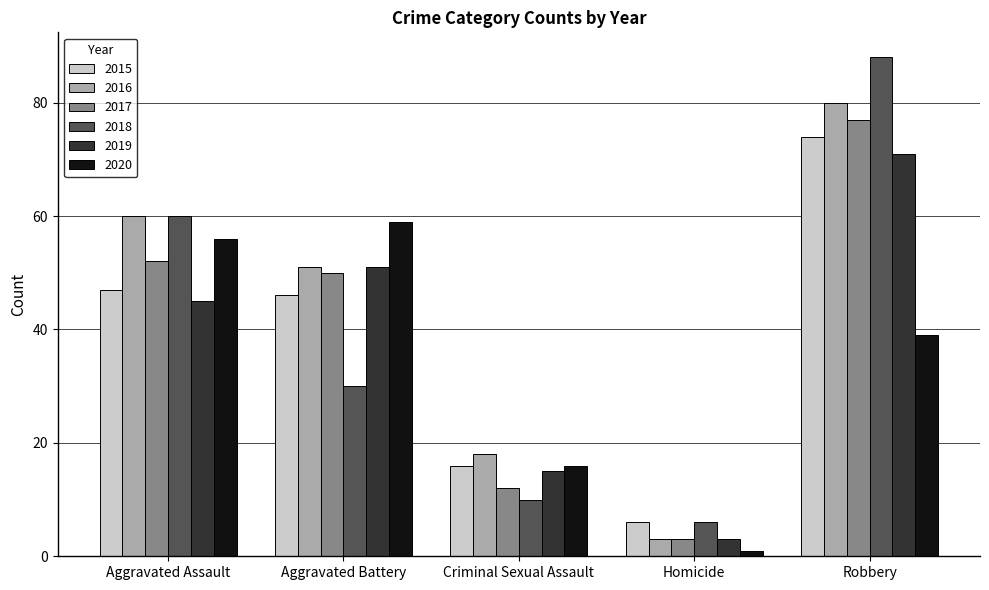

What position from the left is Criminal Sexual Assault?

3